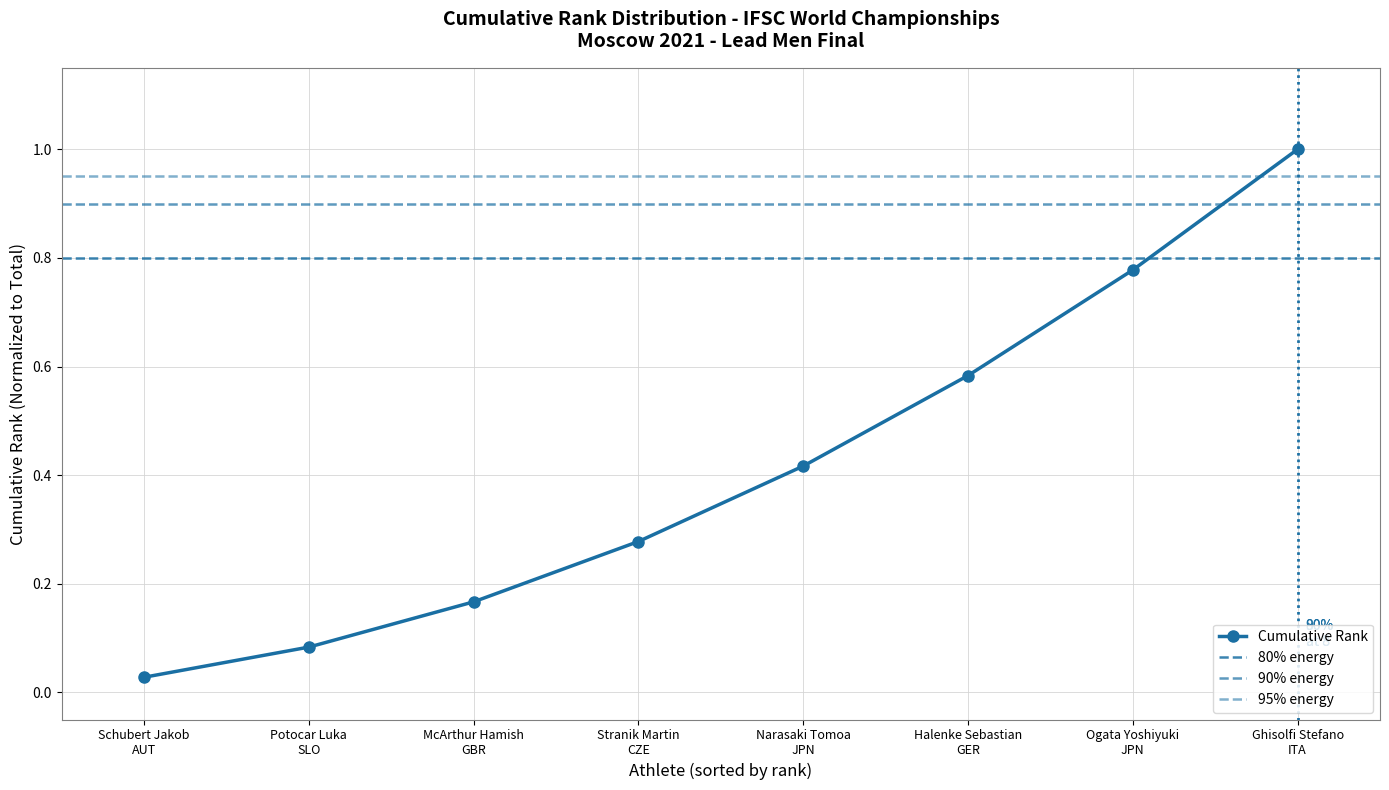

List the labels in order of value, largest first.

Ghisolfi Stefano ITA, Ogata Yoshiyuki JPN, Halenke Sebastian GER, Narasaki Tomoa JPN, Stranik Martin CZE, McArthur Hamish GBR, Potocar Luka SLO, Schubert Jakob AUT